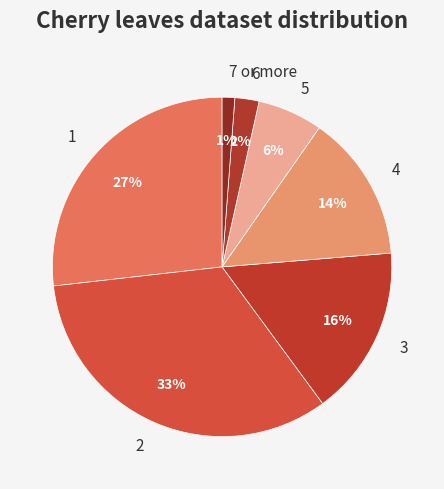

True or false: 4 accounts for 14% of the total.

True